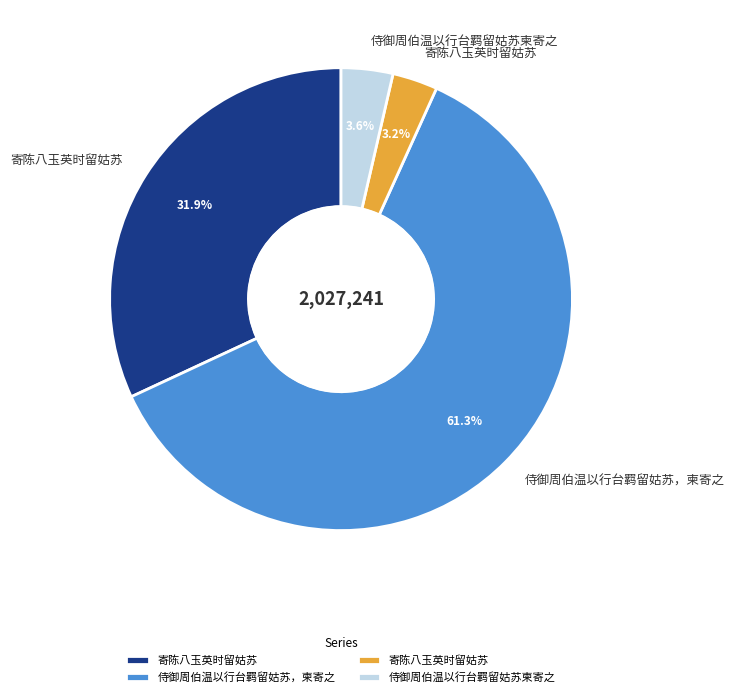

How many slices are in this pie chart?

4